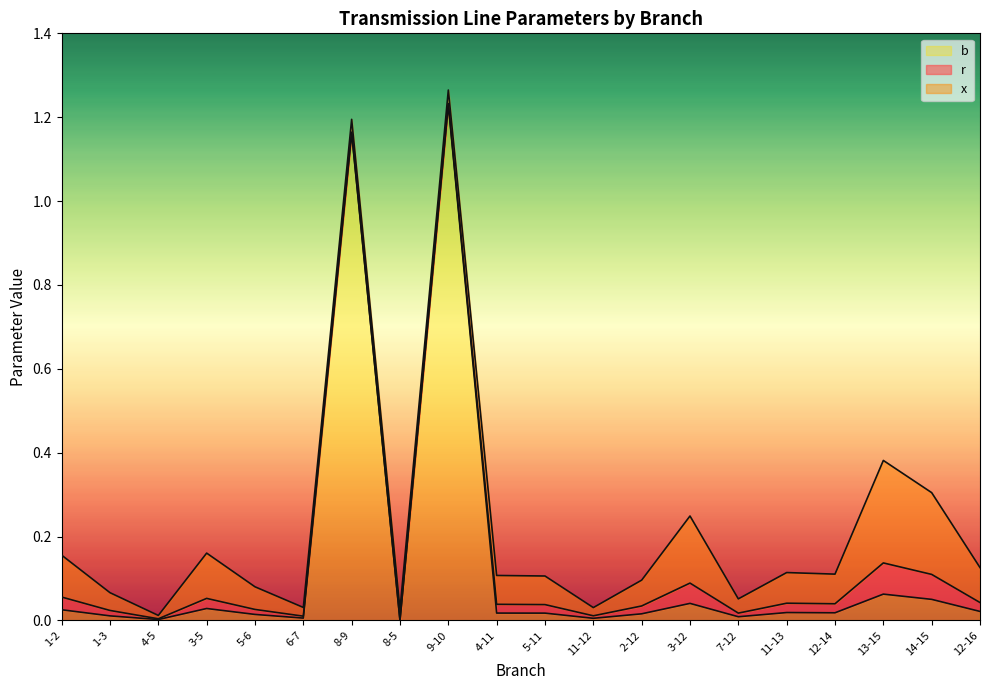

At which label is b closest to 0?

8-5